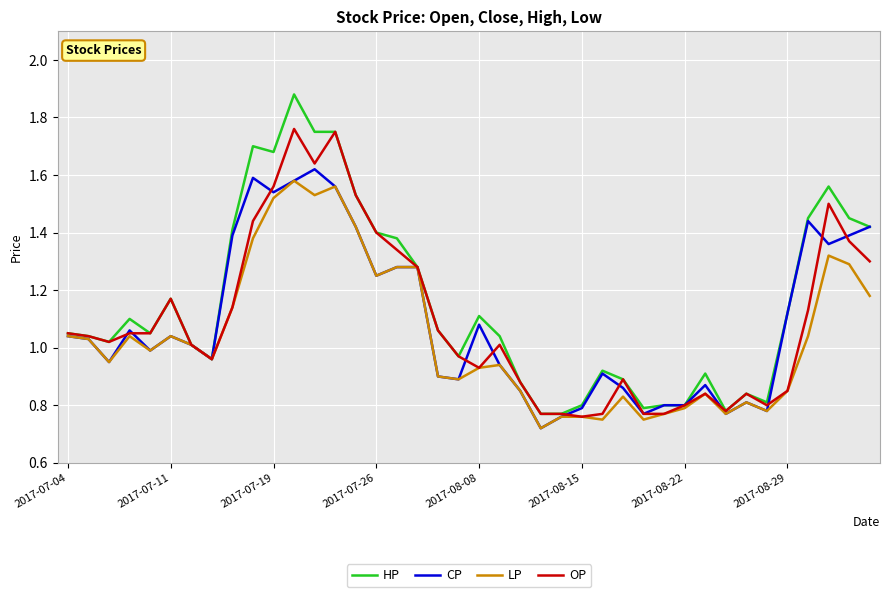

Which series has the widest spread of values?

HP